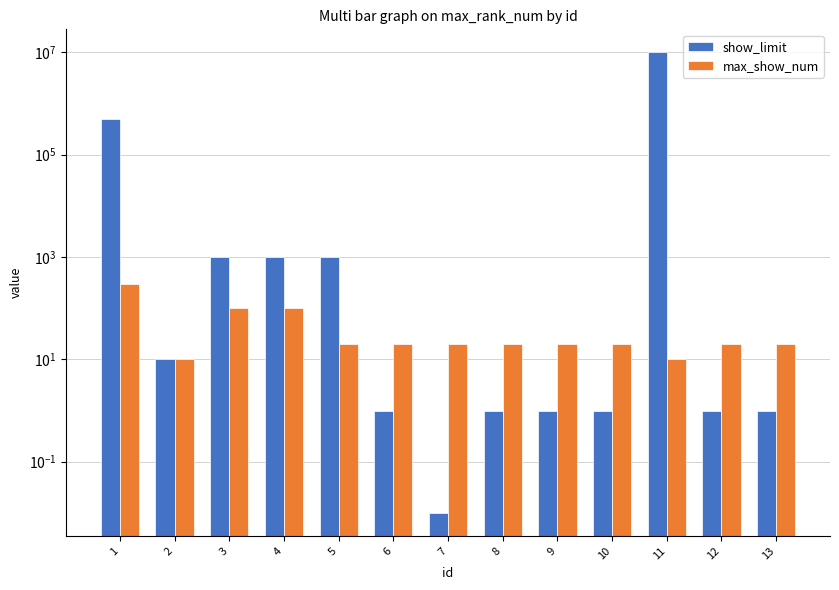

Which has a higher value, 8 or 3?

3